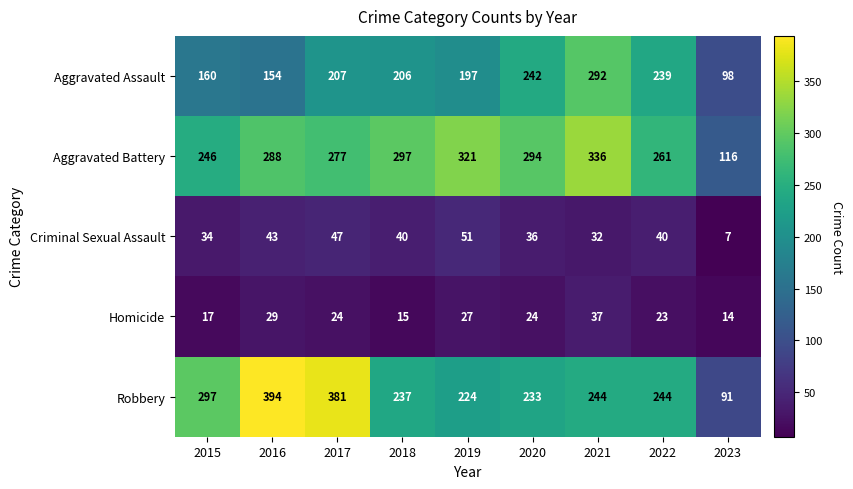

Where does the Criminal Sexual Assault series first go above 40?

2016